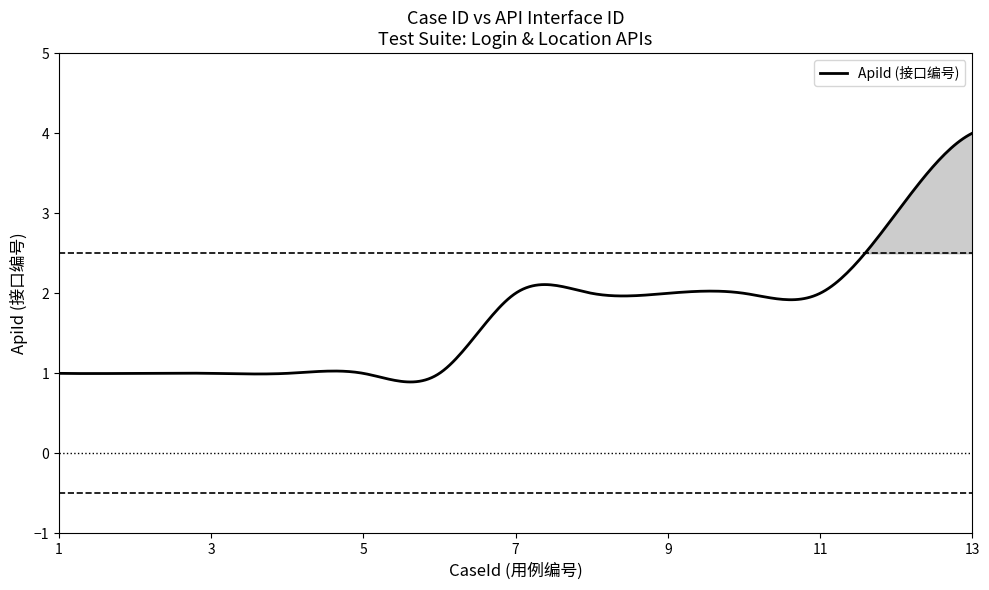

Count the number of data series in this chart.

1